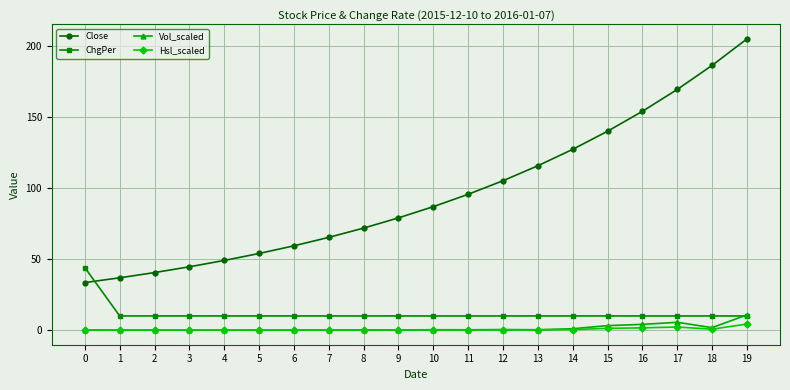

Between 2 and 16, which series saw the biggest shift?

Close